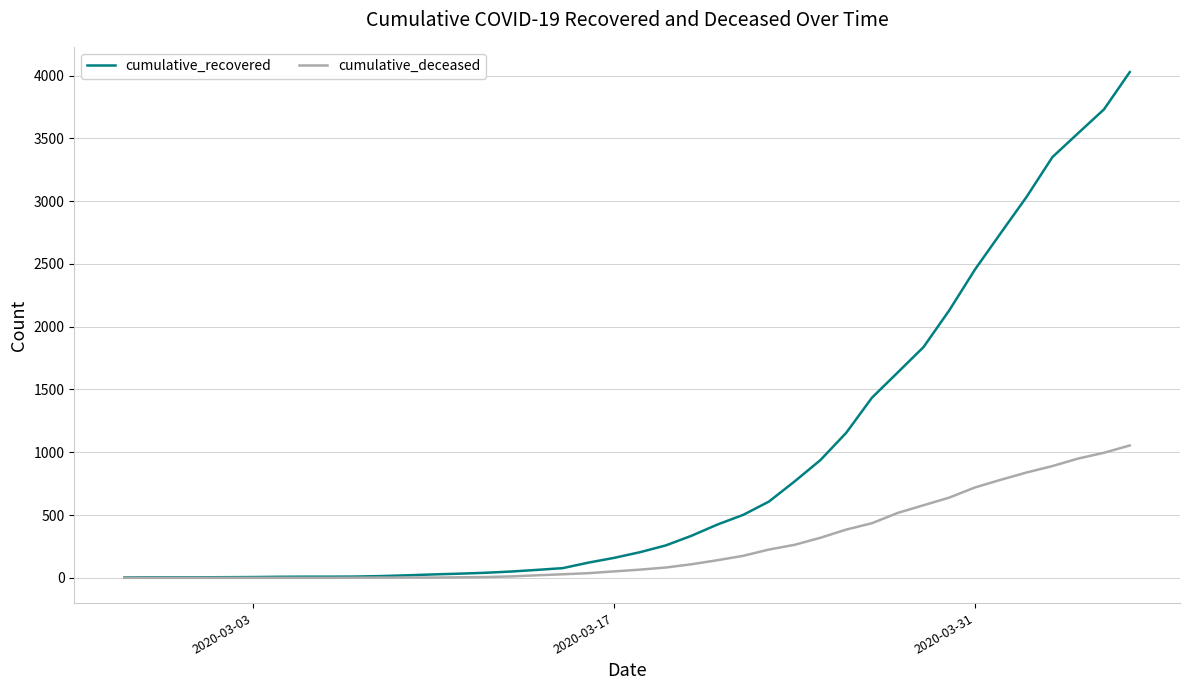

Does the chart have visible grid lines?

Yes